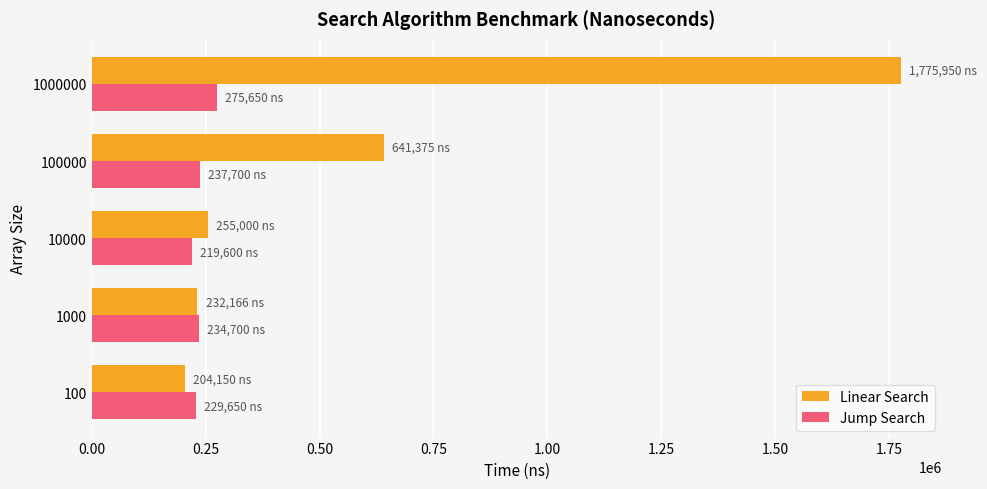

What is the difference between the second highest and minimum values in the Linear Search series?

437225